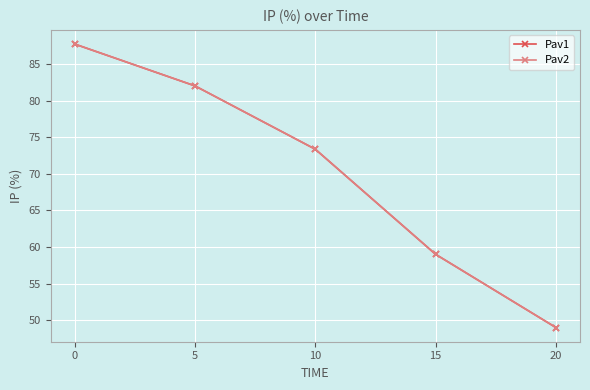

The value of Pav2 at 15 is 91.9. True or false?

False